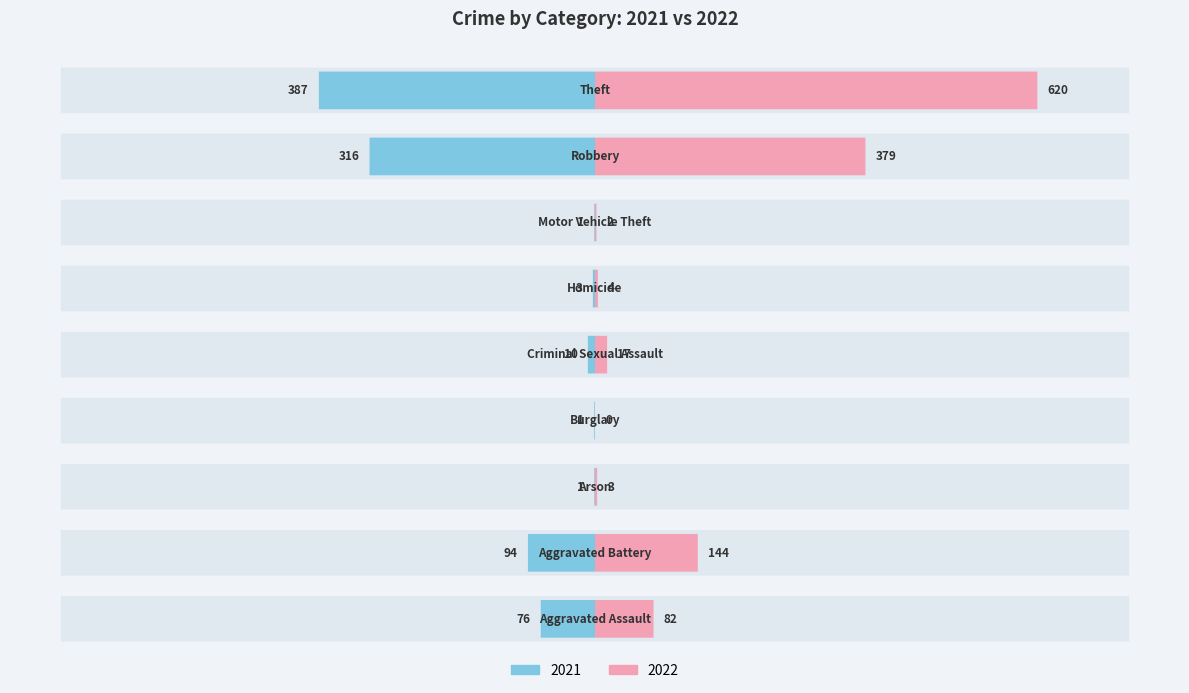

How many values in the 2022 series are below 17?

4